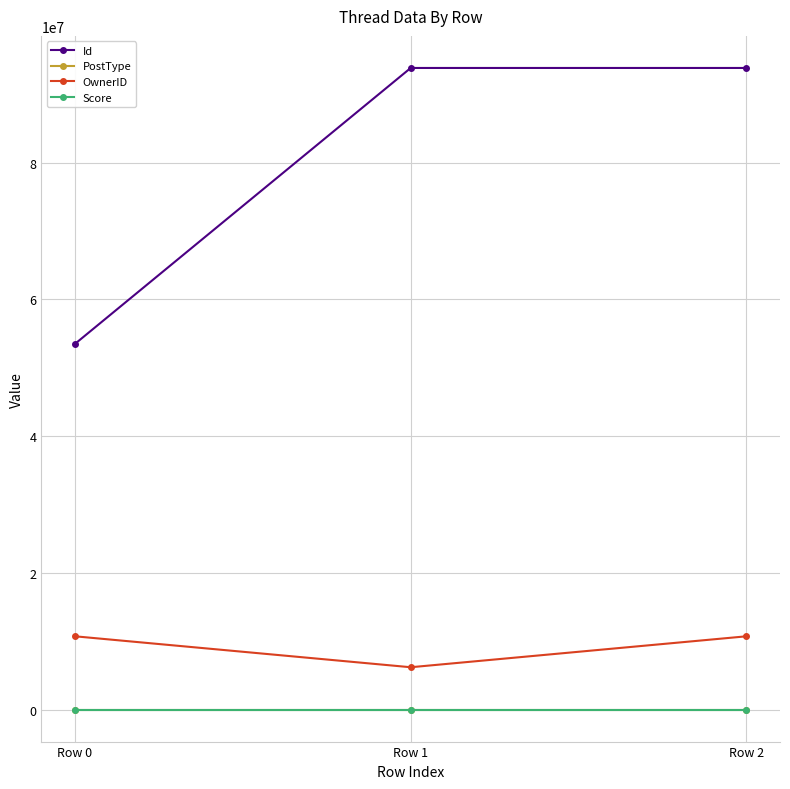

Is the value of PostType at Row 0 greater than the value of Id at Row 2?

No